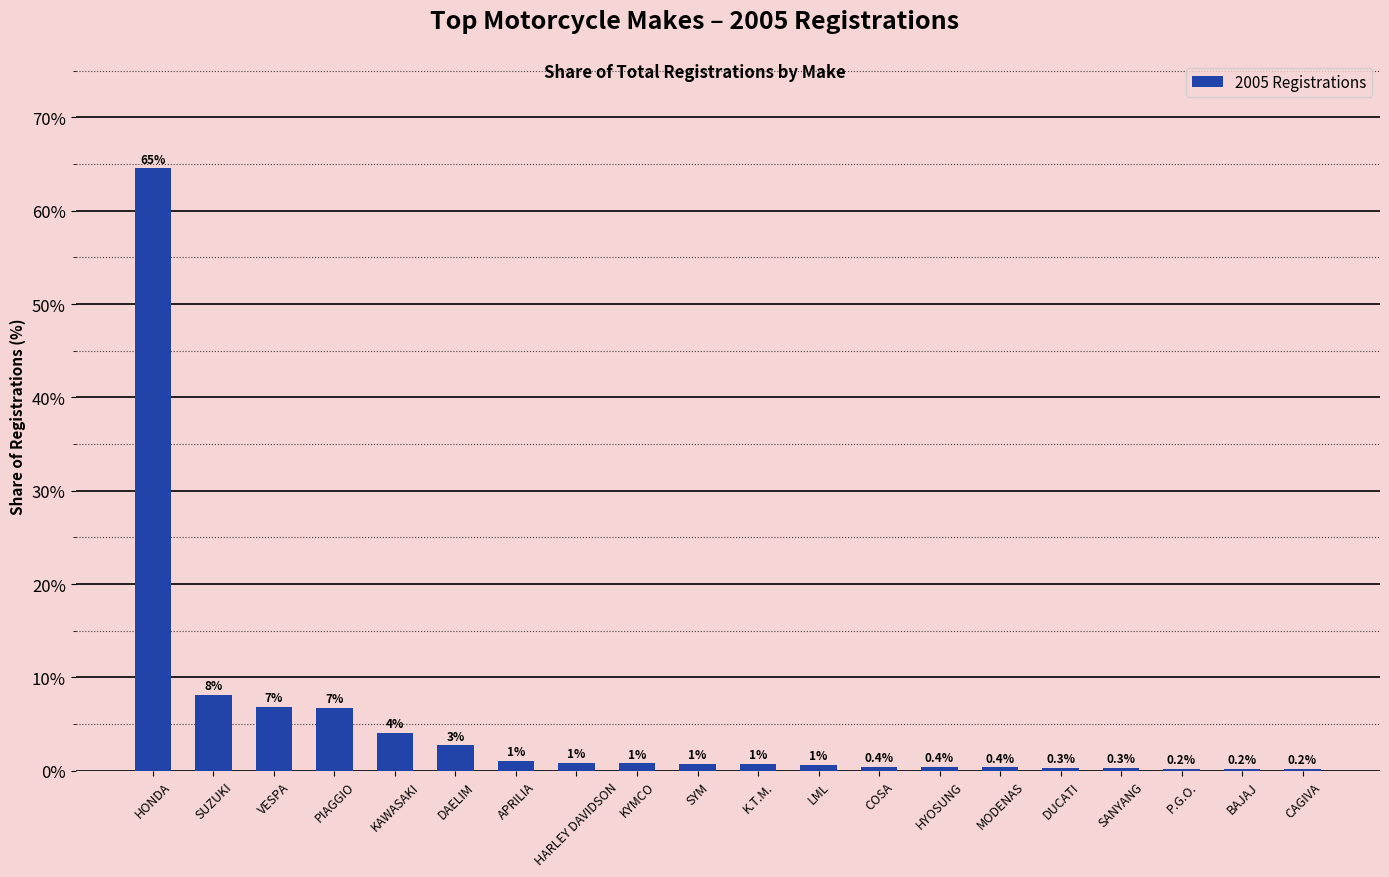

True or false: the data shows 4.0 at KAWASAKI.

True